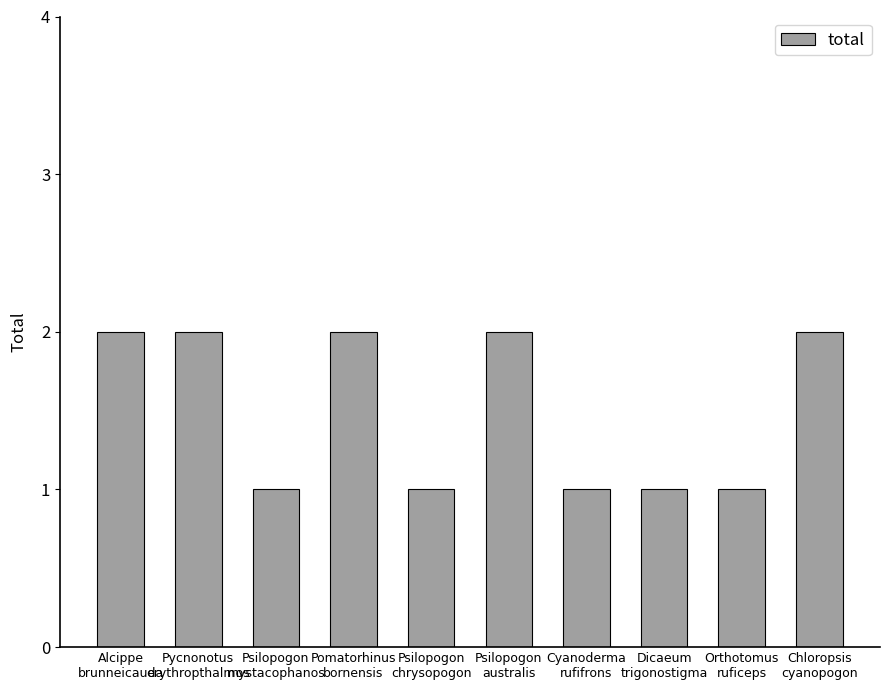

Is it true that the value at Dicaeum
trigonostigma is 1?

True